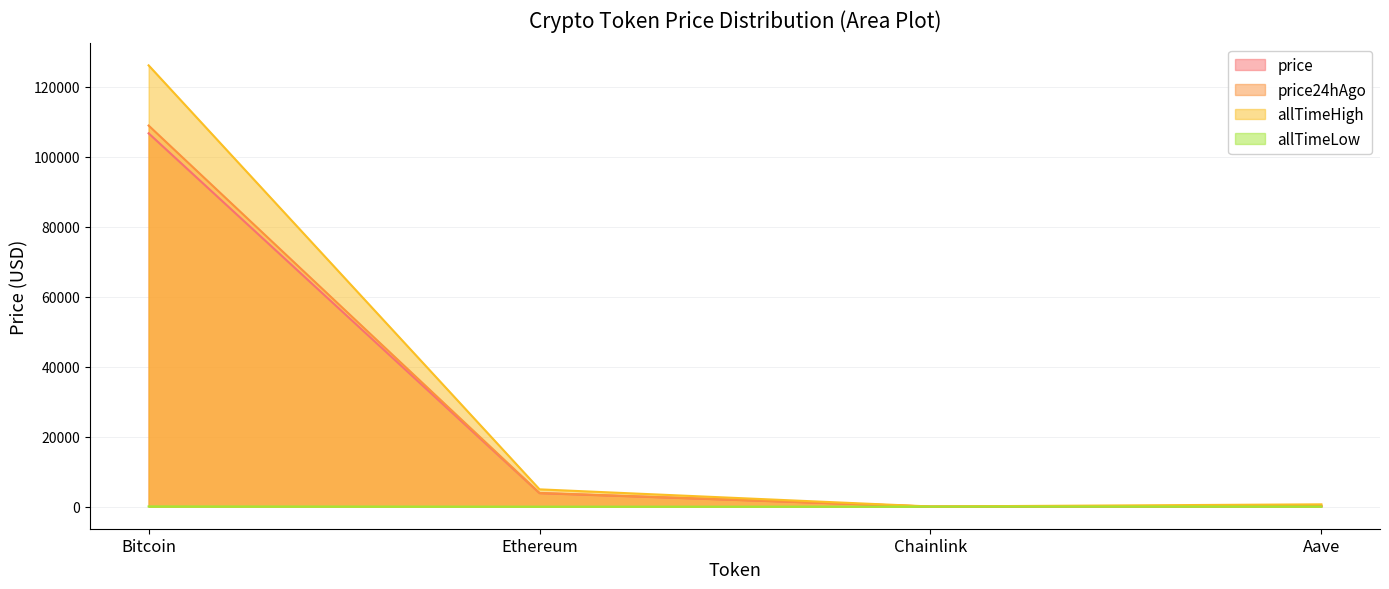

What is the label of the 4th point from the left?

Aave